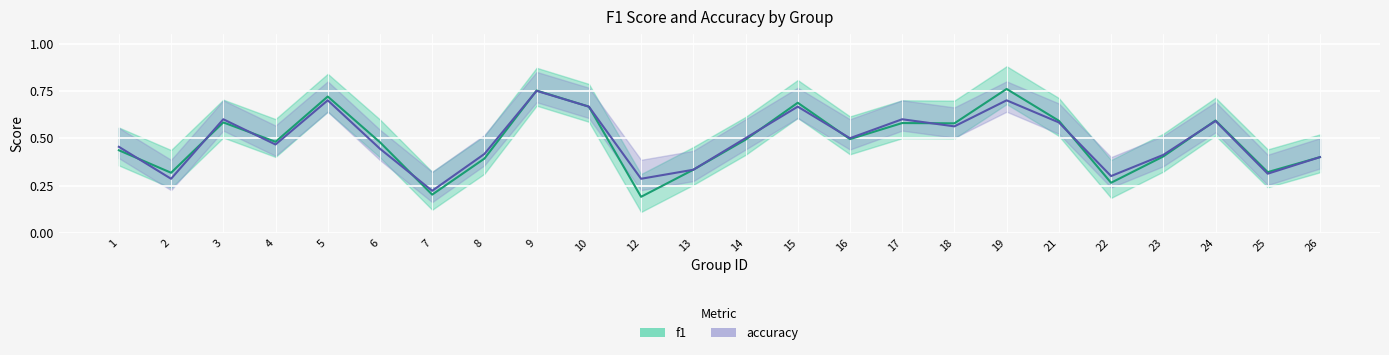

Where is the first local maximum for f1?

3